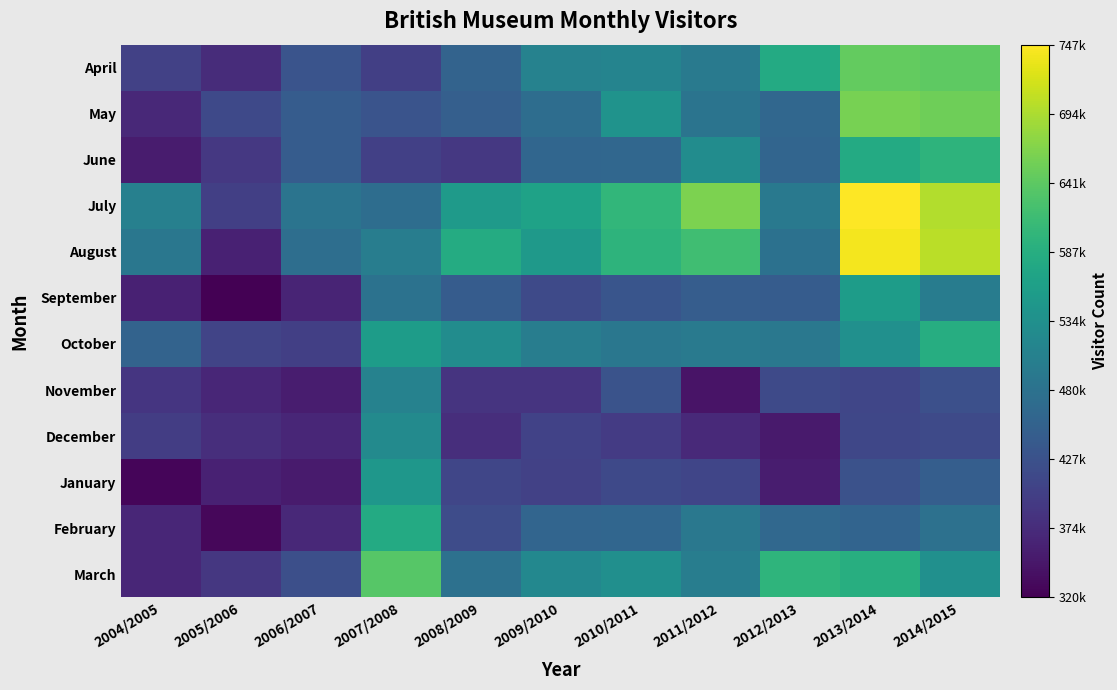

Which has a higher value, 2007/2008 or 2014/2015?

2014/2015